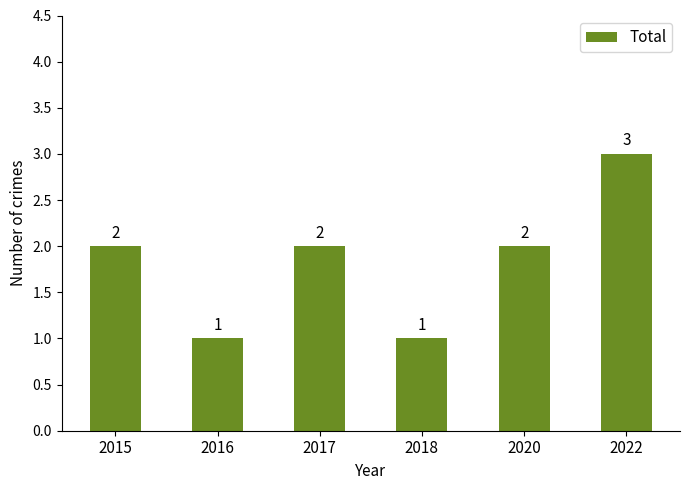

What is the difference between the maximum and second lowest values?

2